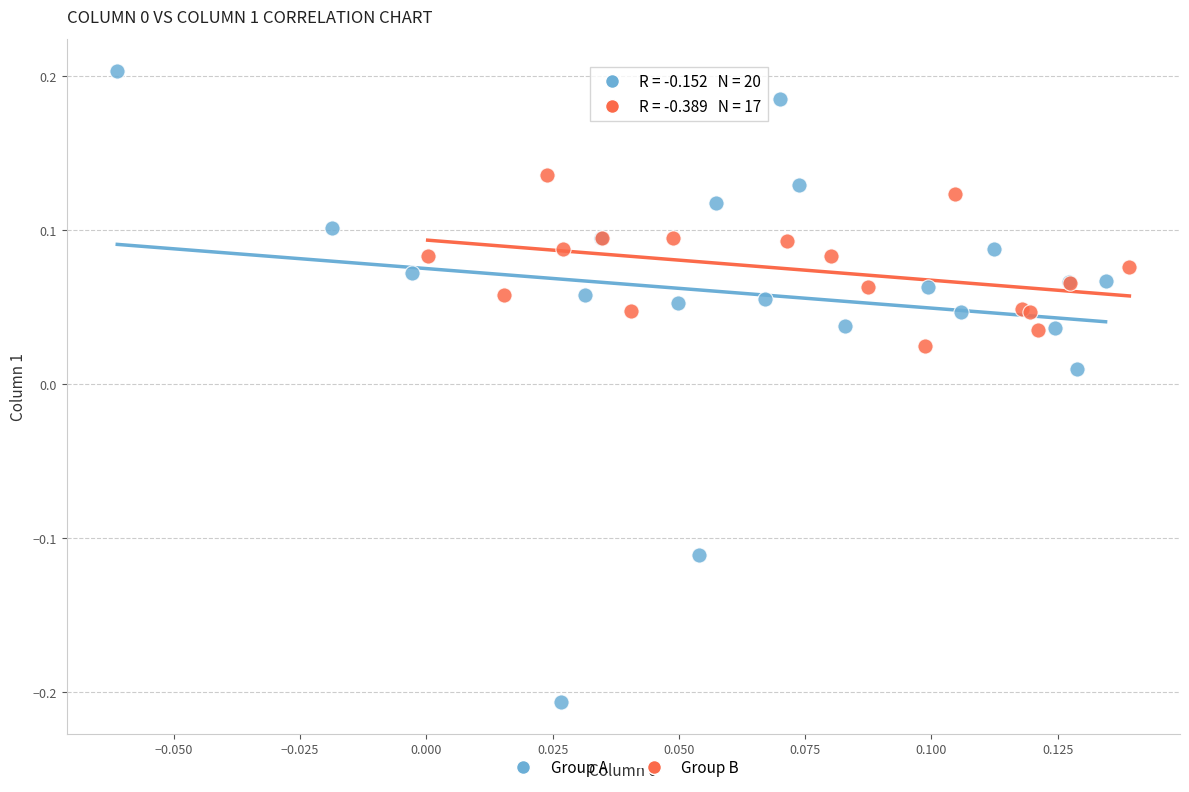

Which series has the widest spread of Y values?

Group A